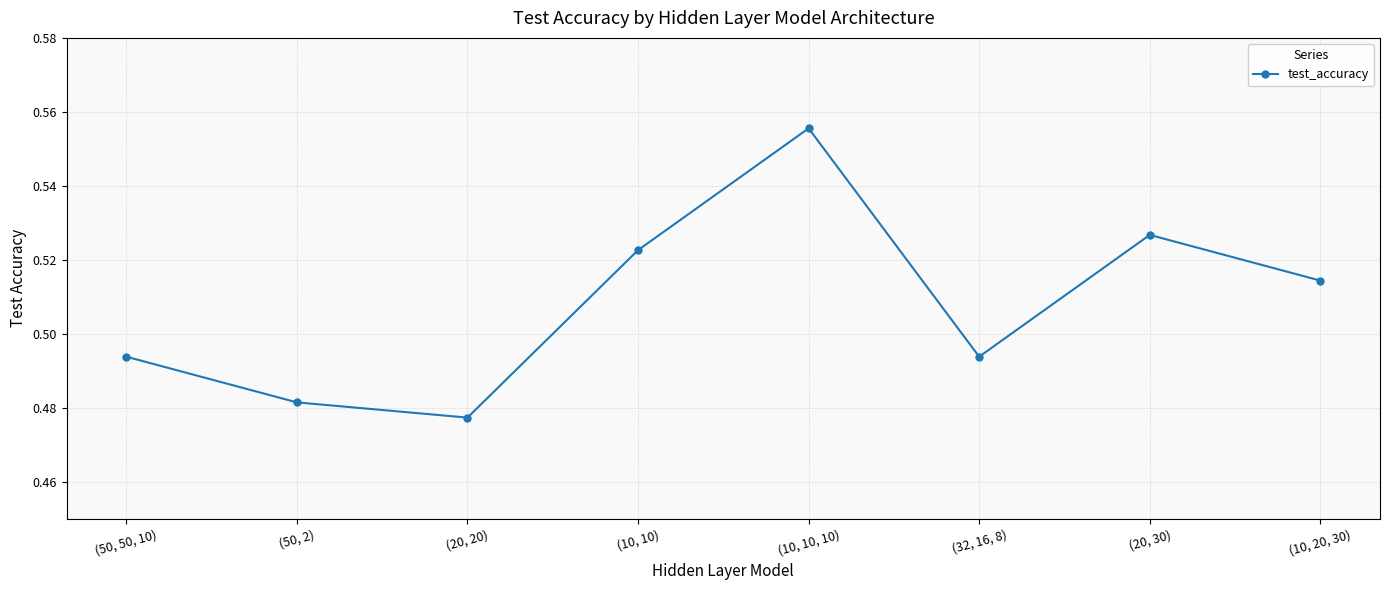

Is this an area chart (filled region under the line)?

No